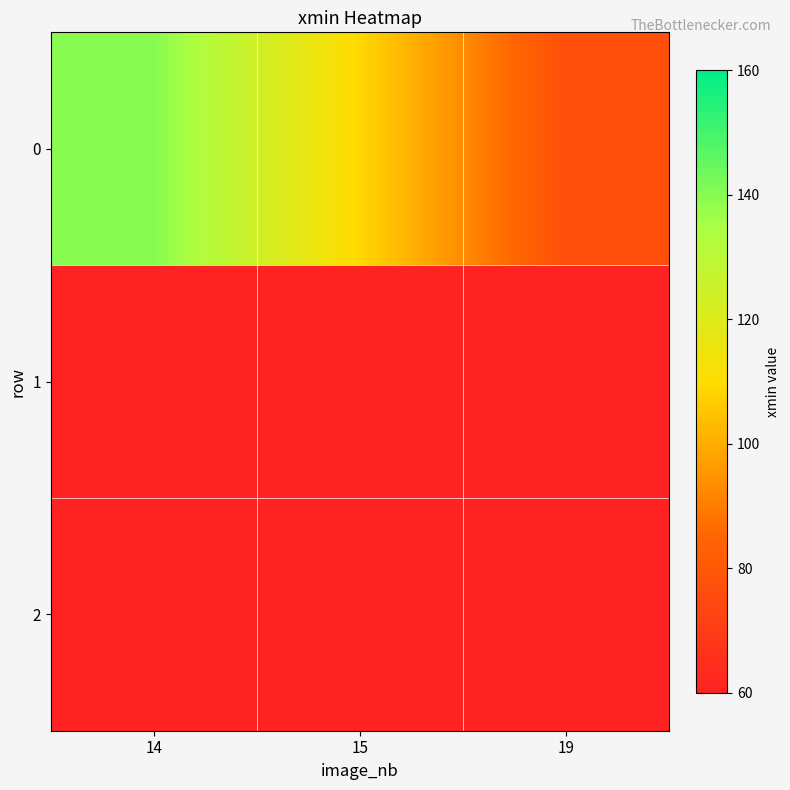

Reading left to right, list all the values displayed in this chart.

140	109	77